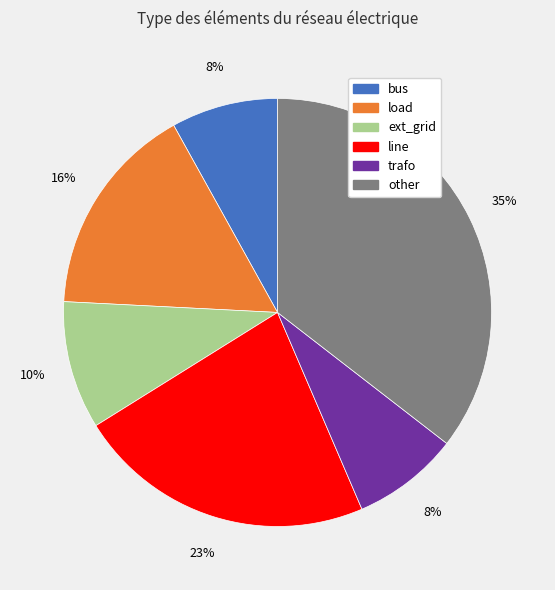

To the nearest percent, what is the difference between the other and trafo slice percentages?

27%